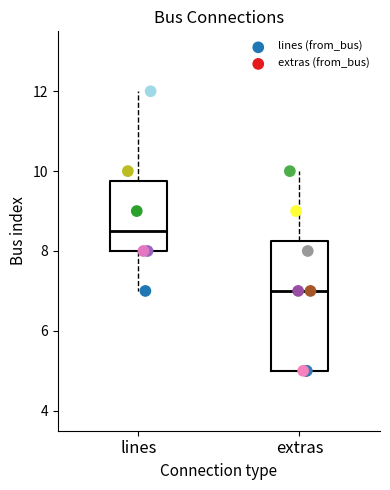

Which series reaches the minimum Y coordinate?

extras (from_bus)